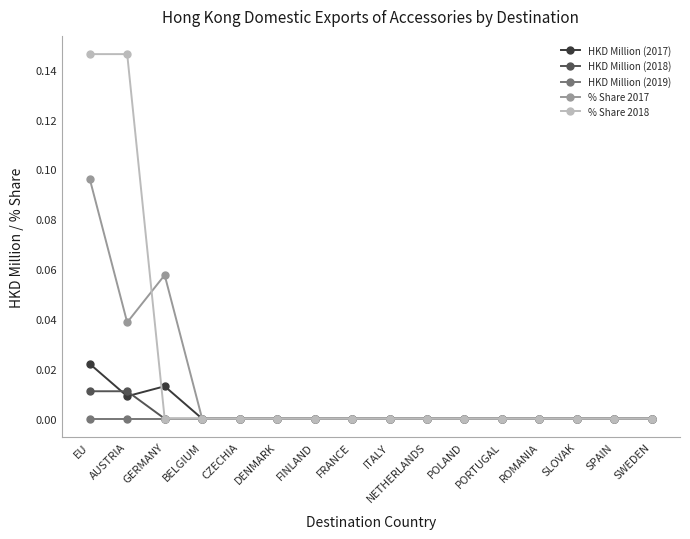

The % Share 2017 series shows 0.0 at SLOVAK. True or false?

True